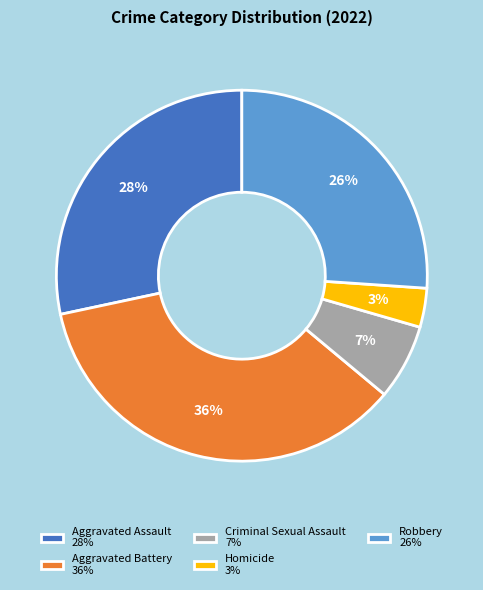

To the nearest percent, what percentage of the pie is Homicide?

3%